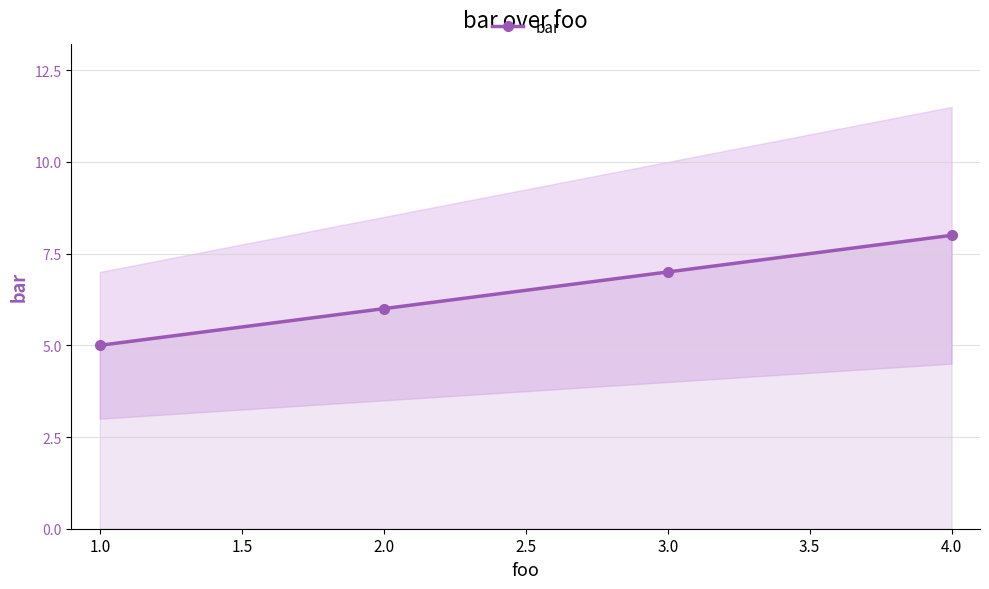

How many data points does each series have?

4